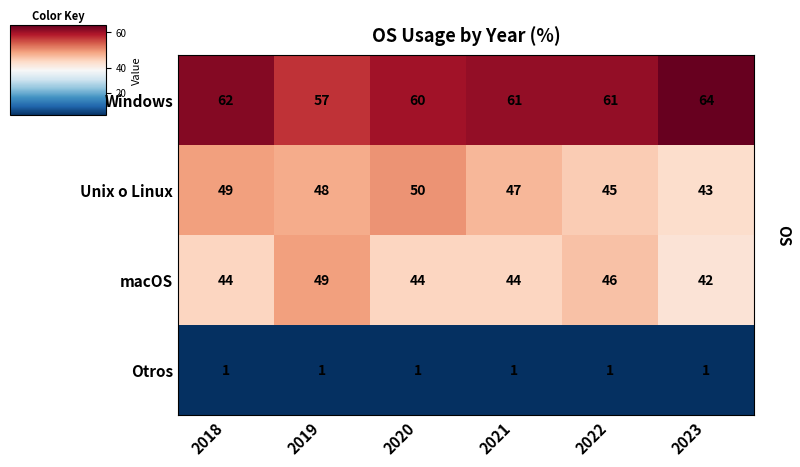

The Unix o Linux series shows 43 at 2023. True or false?

True